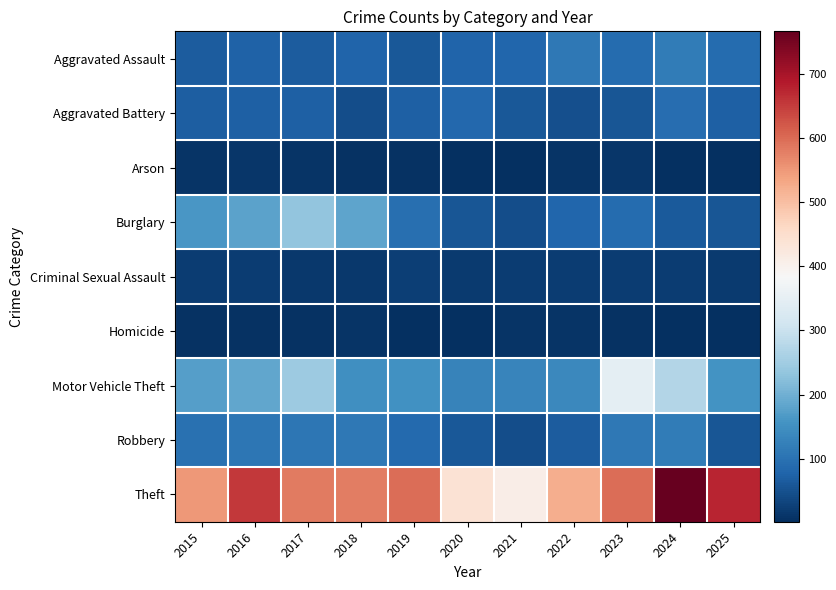

Reading left to right, what are all the values shown in this chart?

Aggravated Assault: 2015=66	2016=75	2017=67	2018=77	2019=59	2020=79	2021=80	2022=110	2023=91	2024=116	2025=89
Aggravated Battery: 2015=68	2016=72	2017=71	2018=44	2019=71	2020=84	2021=61	2022=47	2023=58	2024=92	2025=71
Arson: 2015=8	2016=12	2017=9	2018=6	2019=5	2020=2	2021=3	2022=8	2023=12	2024=2	2025=2
Burglary: 2015=162	2016=181	2017=232	2018=183	2019=97	2020=56	2021=45	2022=80	2023=91	2024=64	2025=57
Criminal Sexual Assault: 2015=20	2016=21	2017=15	2018=15	2019=23	2020=19	2021=20	2022=22	2023=22	2024=21	2025=17
Homicide: 2015=7	2016=5	2017=5	2018=8	2019=3	2020=2	2021=10	2022=9	2023=5	2024=3	2025=2
Motor Vehicle Theft: 2015=173	2016=187	2017=246	2018=149	2019=152	2020=129	2021=131	2022=137	2023=348	2024=271	2025=157
Robbery: 2015=98	2016=108	2017=109	2018=111	2019=88	2020=59	2021=44	2022=65	2023=111	2024=118	2025=57
Theft: 2015=549	2016=654	2017=582	2018=579	2019=598	2020=440	2021=409	2022=523	2023=596	2024=766	2025=674